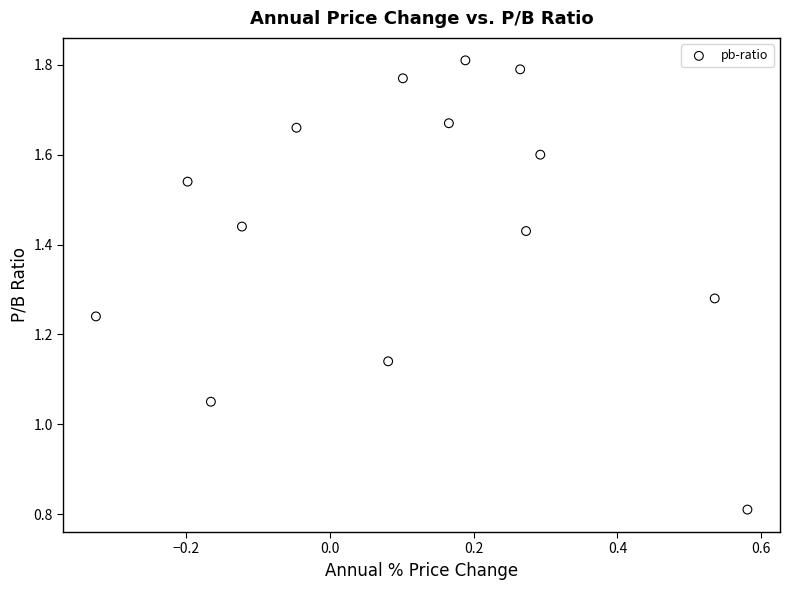

What is the range of Y values (max minus min)?

1.0